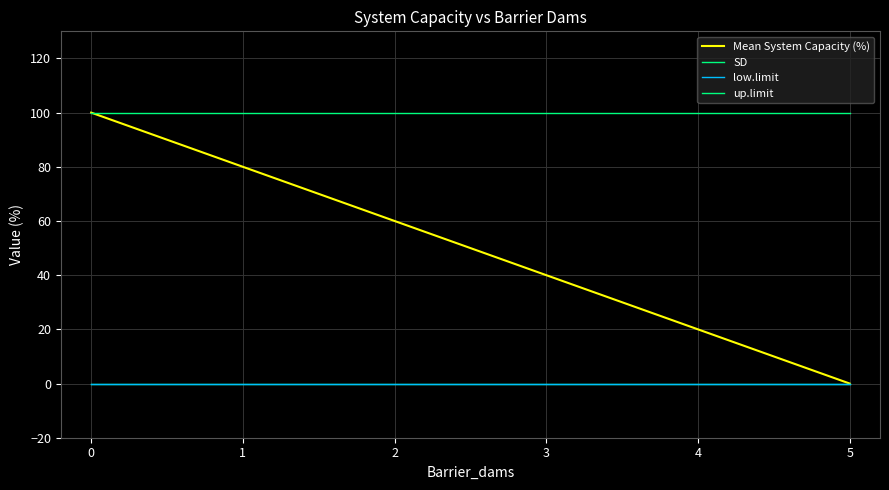

List the series in order of their peak value, lowest first.

SD, low.limit, Mean System Capacity (%), up.limit